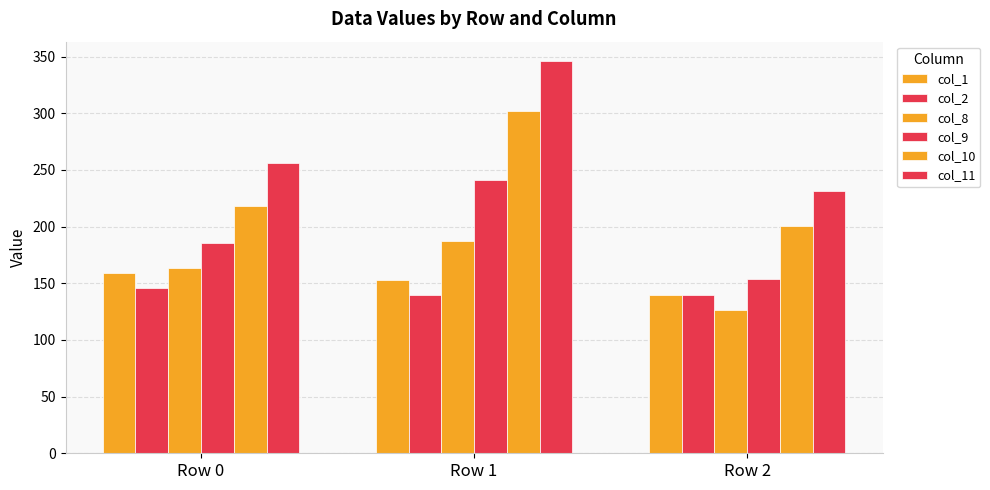

How many values in the col_10 series are below 218?

1